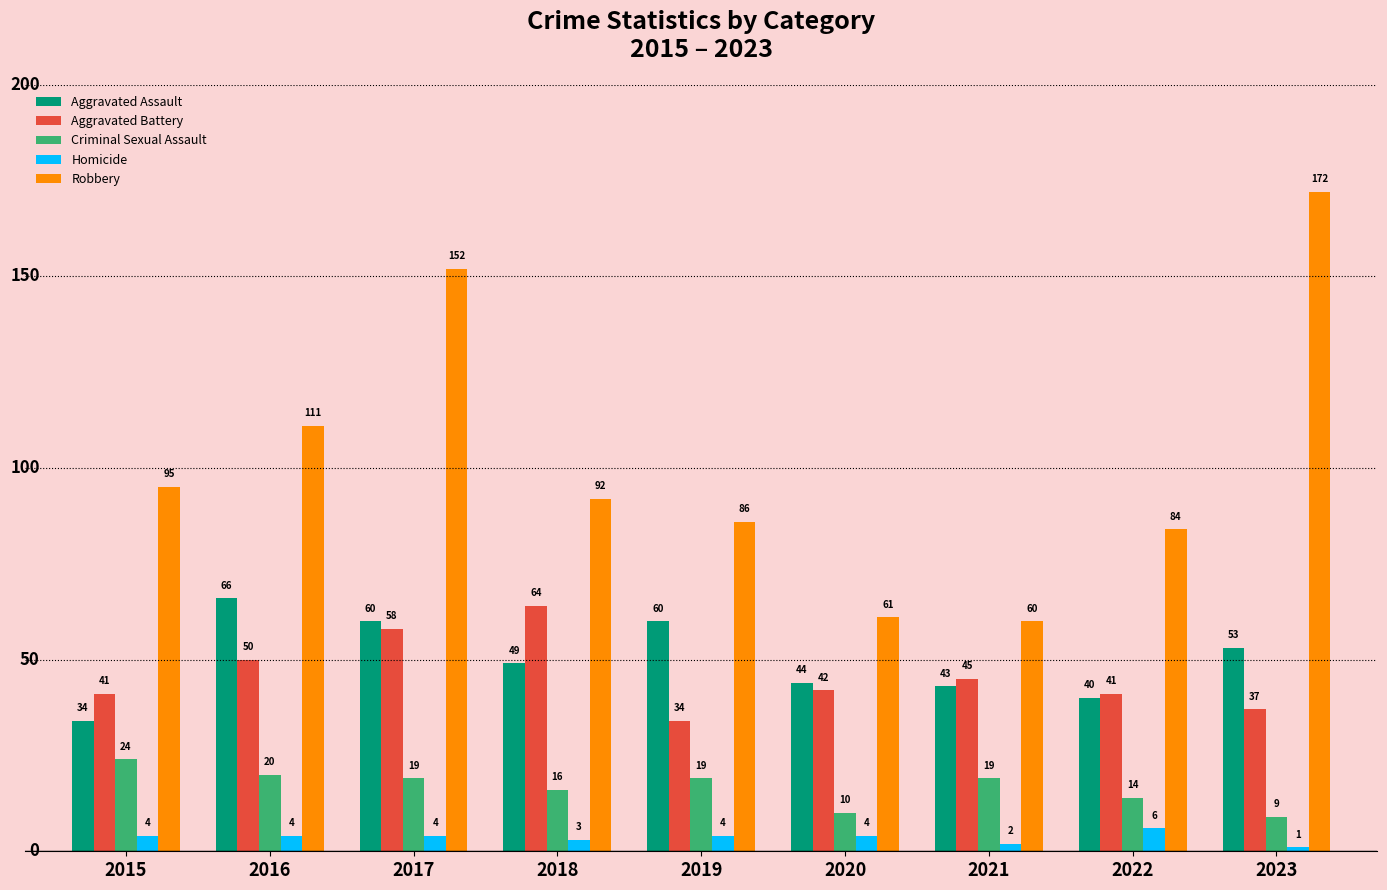

What is the sum of the Criminal Sexual Assault values at 2015 and 2019?

43